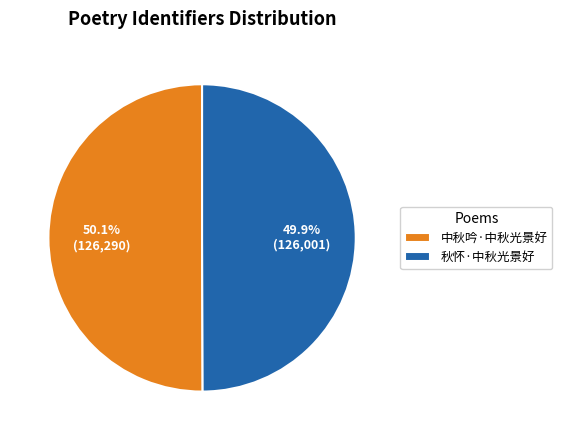

What percentage is the 中秋吟·中秋光景好 slice, to the nearest percent?

50%